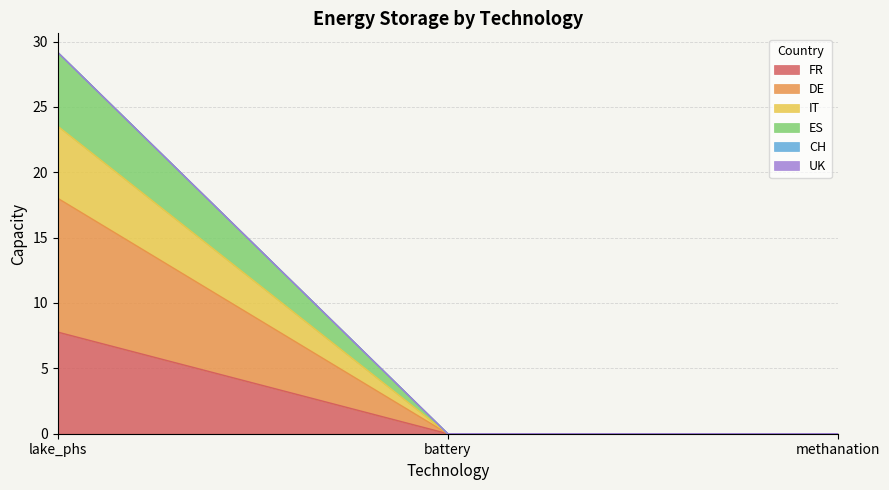

Between methanation and lake_phs, which is larger?

lake_phs